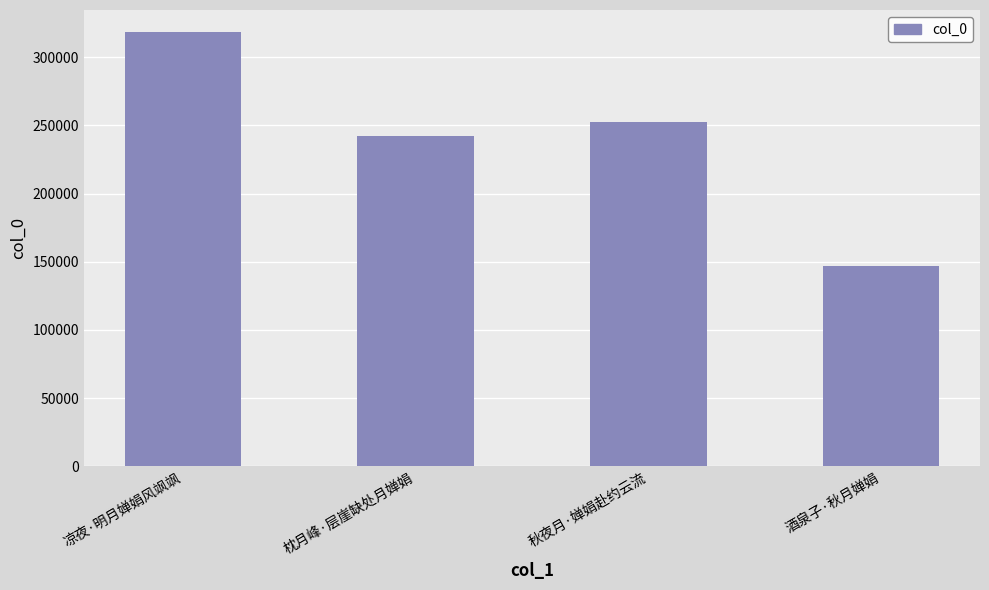

Reading right to left, transcribe all the data shown in this chart.

酒泉子·秋月婵娟=146544	秋夜月·婵娟赴约云流=252408	枕月峰·层崖缺处月婵娟=242550	凉夜·明月婵娟风飒飒=318666